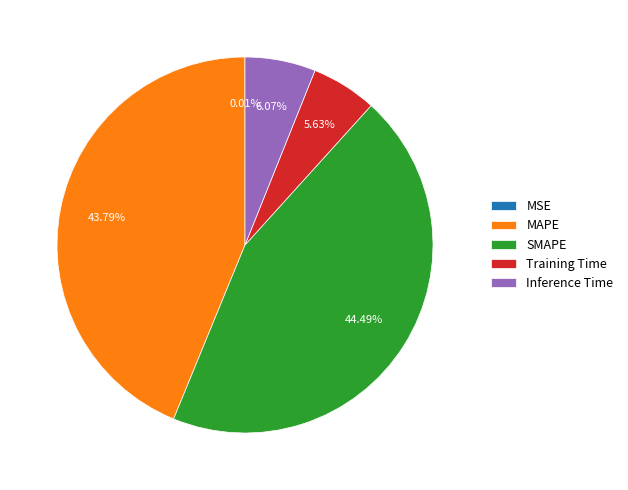

To the nearest percent, what is the average slice percentage?

20%